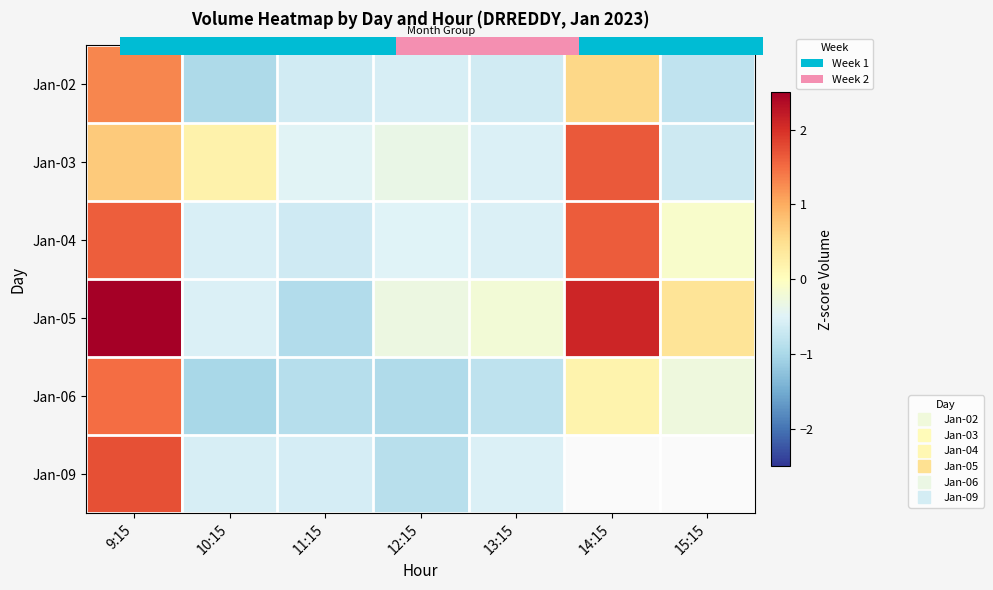

The Jan-04 series shows -0.1 at 15:15. True or false?

True